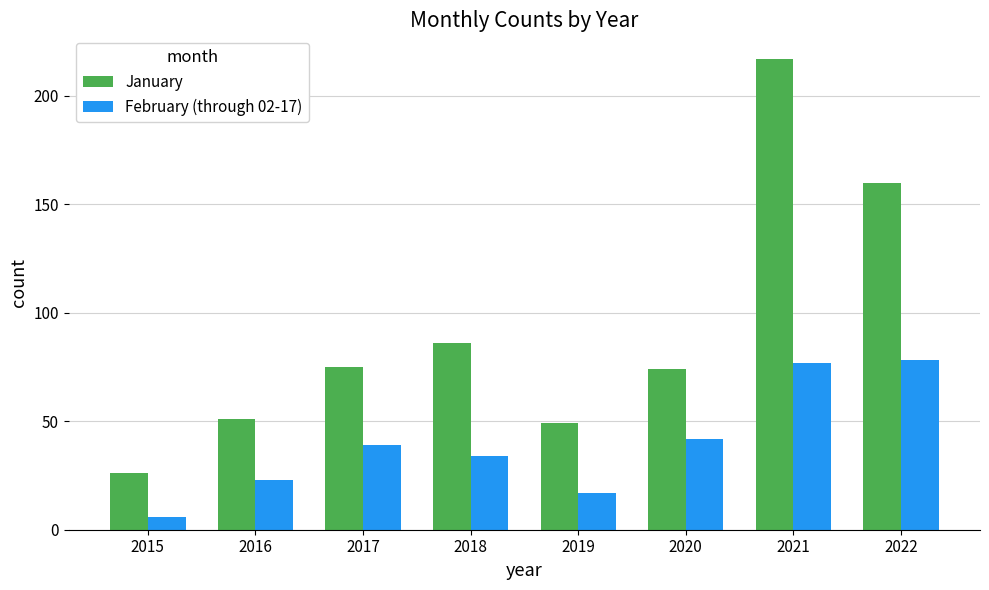

List the series in order of their peak value, lowest first.

February (through 02-17), January